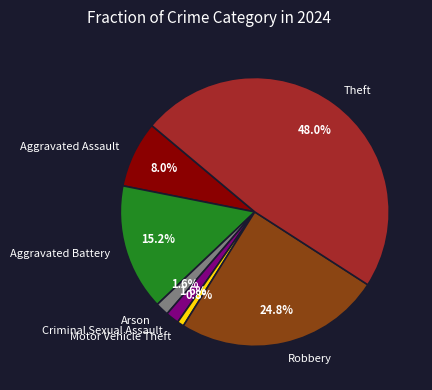

To the nearest percent, what is the combined percentage of Aggravated Assault and Theft?

56%